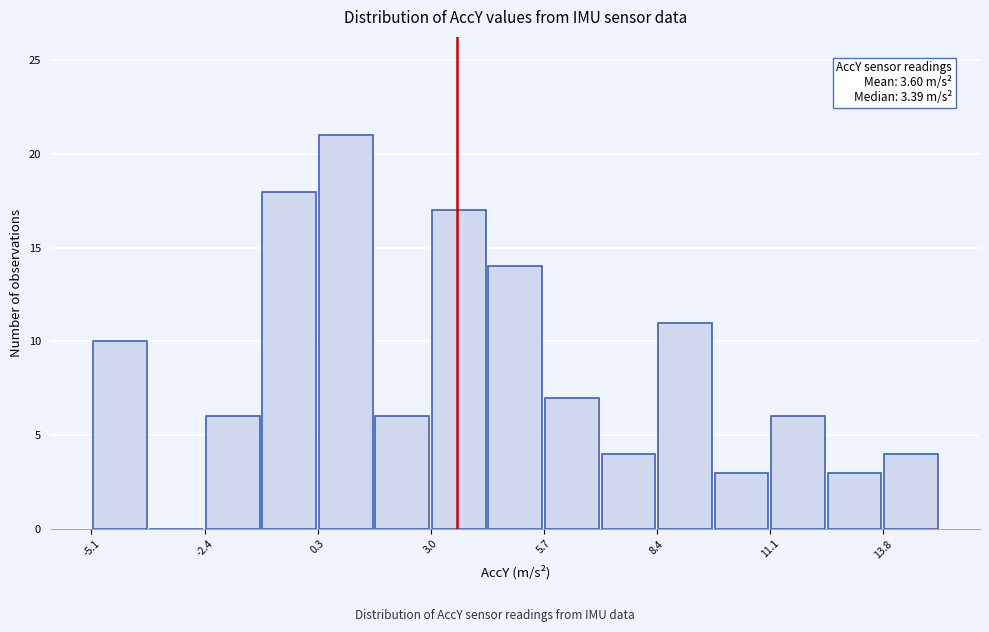

Read against the x-axis, roughly where is the centre of the tallest bar?

1.0